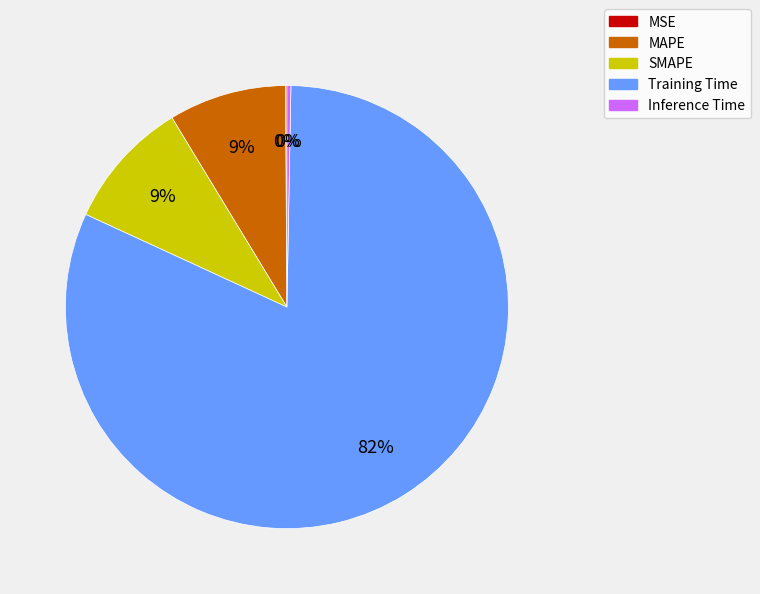

To the nearest percent, what is the difference between the Inference Time and SMAPE slice percentages?

9%